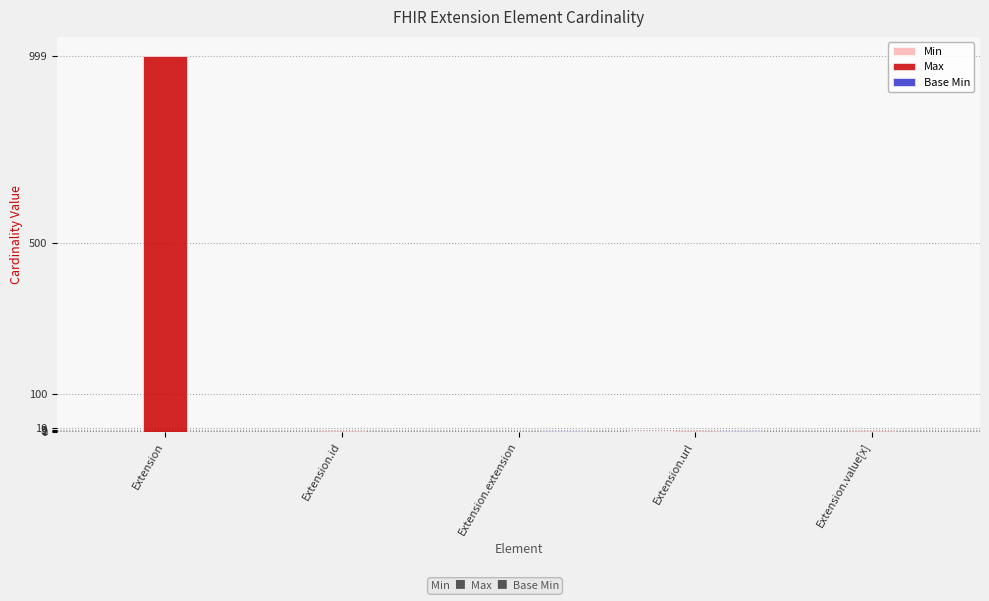

What is the greatest value displayed?

999